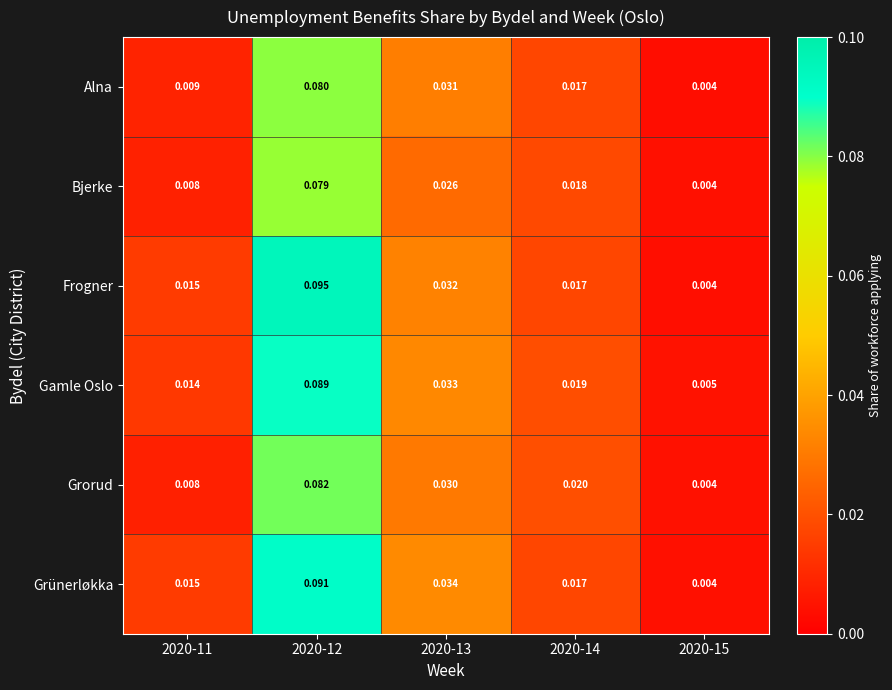

At how many categories does at least one series exceed 0?

5